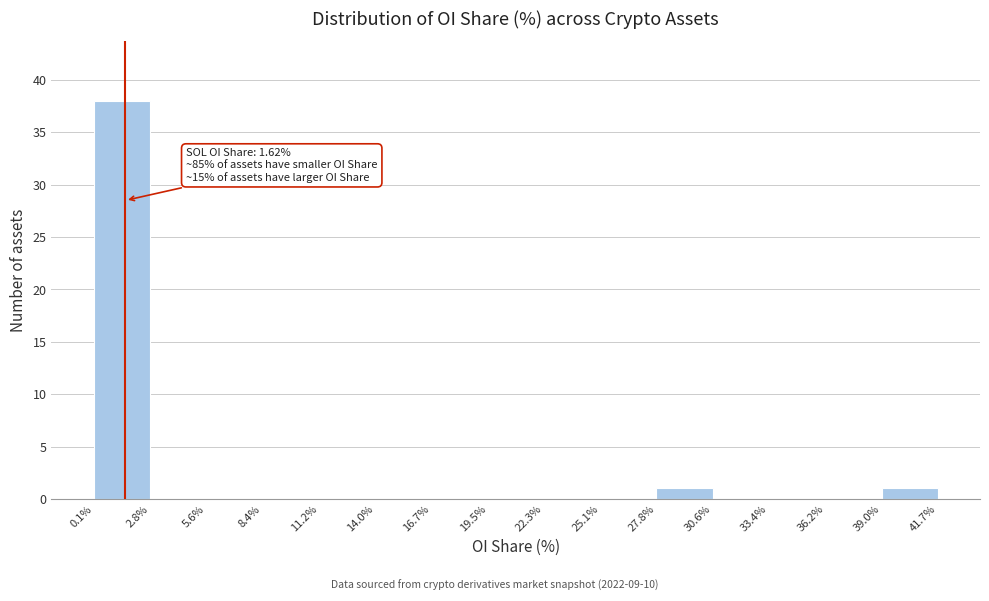

Over which range of the x-axis is the bar tallest?

0.1% to 2.8%